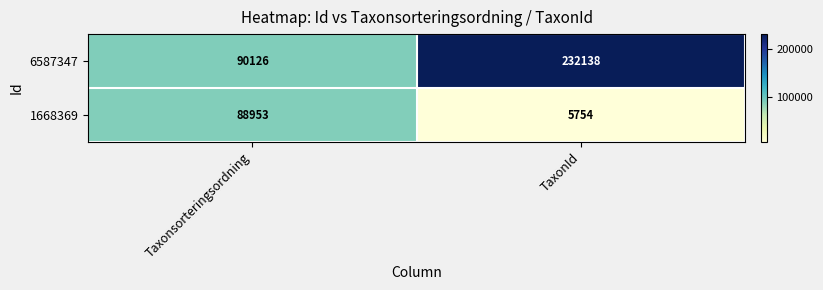

What is the lowest value of the 6587347 series?

90126